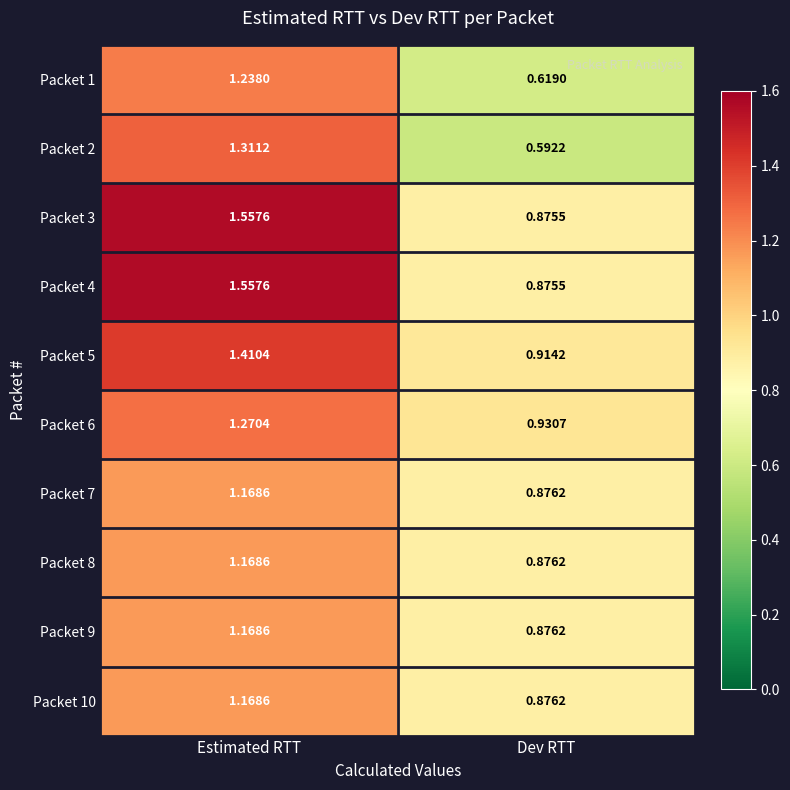

Count the number of data series in this chart.

10